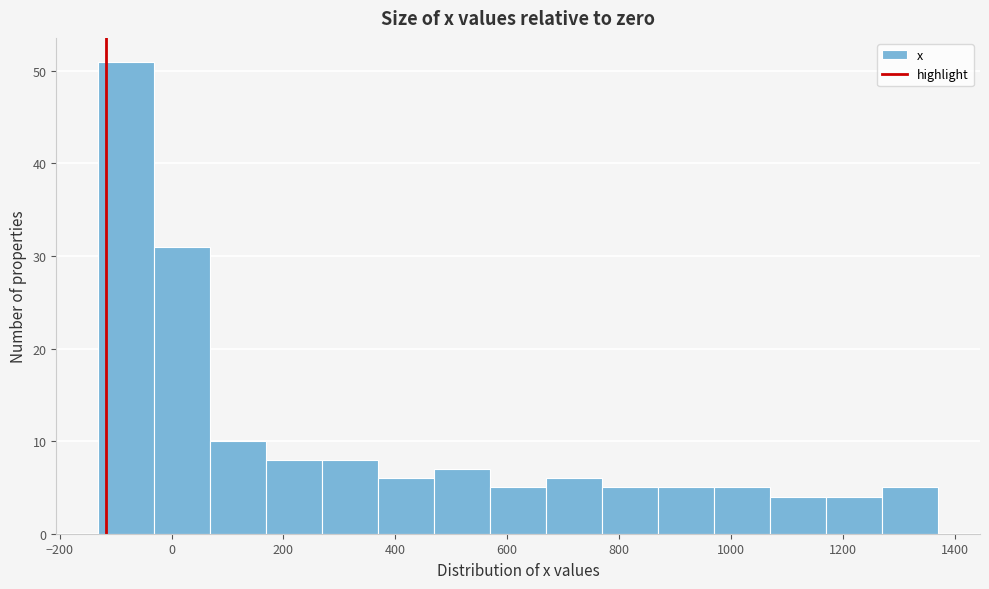

Reading left to right, list every bar in this chart as the range it spans on the x-axis followed by its height. Neither the bar edges nor the heights are printed on the chart, so give them approximately, as read against the axes.

-140 to -40: 51
-40 to 60: 31
60 to 160: 10
160 to 260: 8
260 to 360: 8
360 to 460: 6
460 to 560: 7
560 to 660: 5
660 to 760: 6
760 to 860: 5
860 to 960: 5
960 to 1060: 5
1060 to 1160: 4
1160 to 1280: 4
1280 to 1380: 5